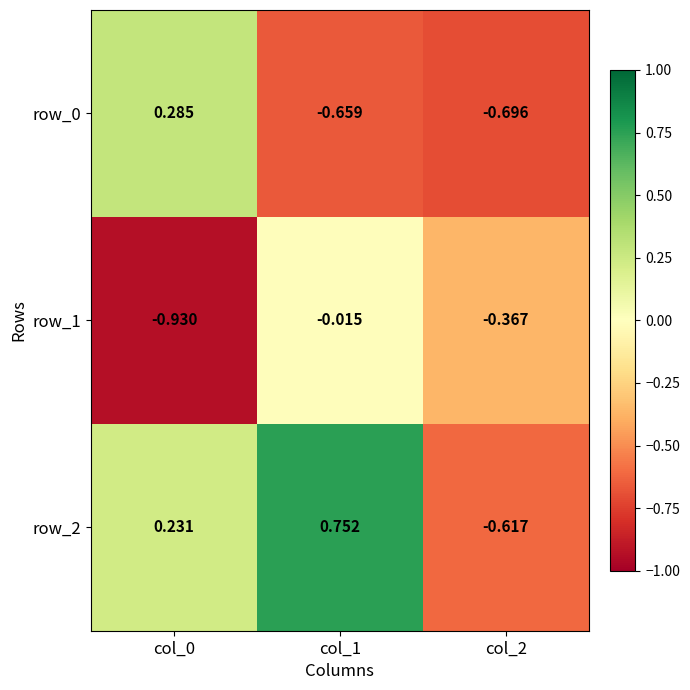

At how many categories does at least one series exceed 0?

2